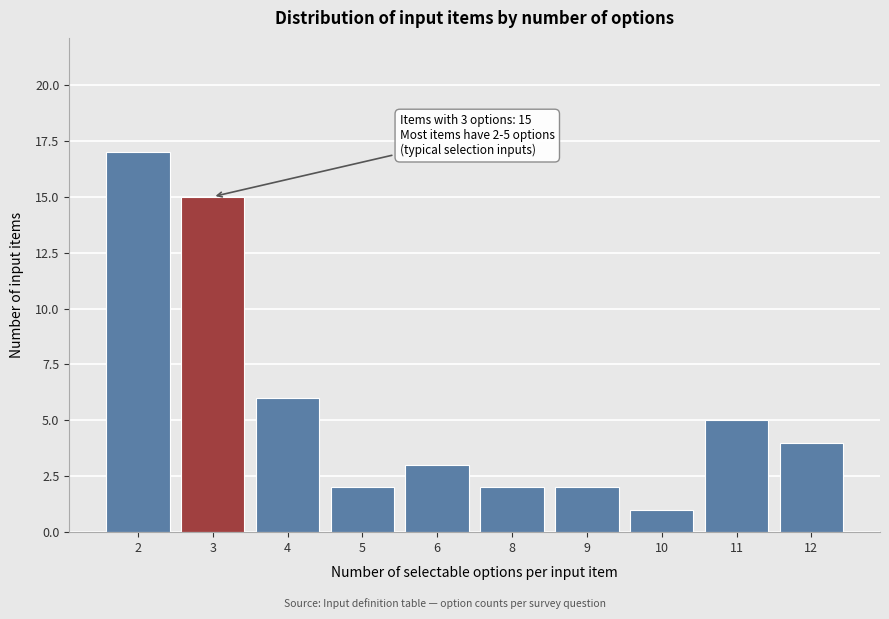

Reading right to left, transcribe all the data shown in this chart.

12=4	11=5	10=1	9=2	8=2	6=3	5=2	4=6	3=15	2=17